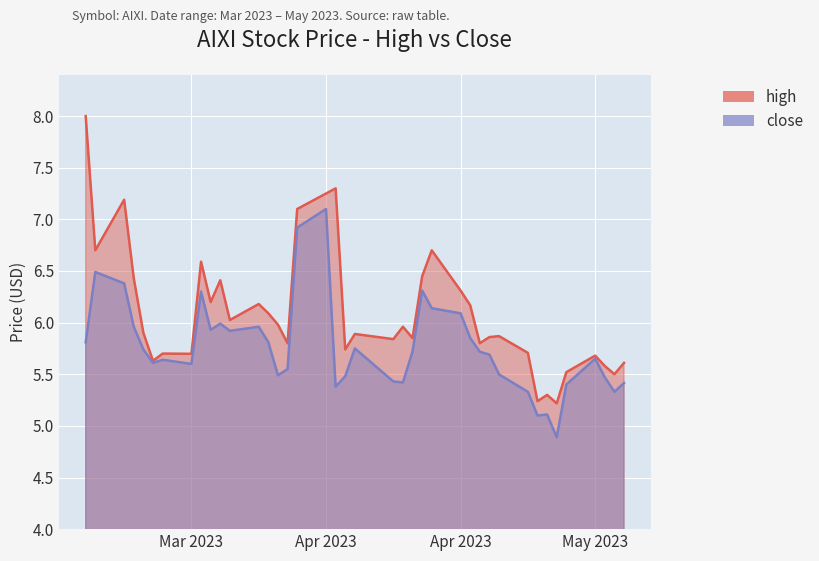

What is the total value across all series at 2023-04-11?

11.4